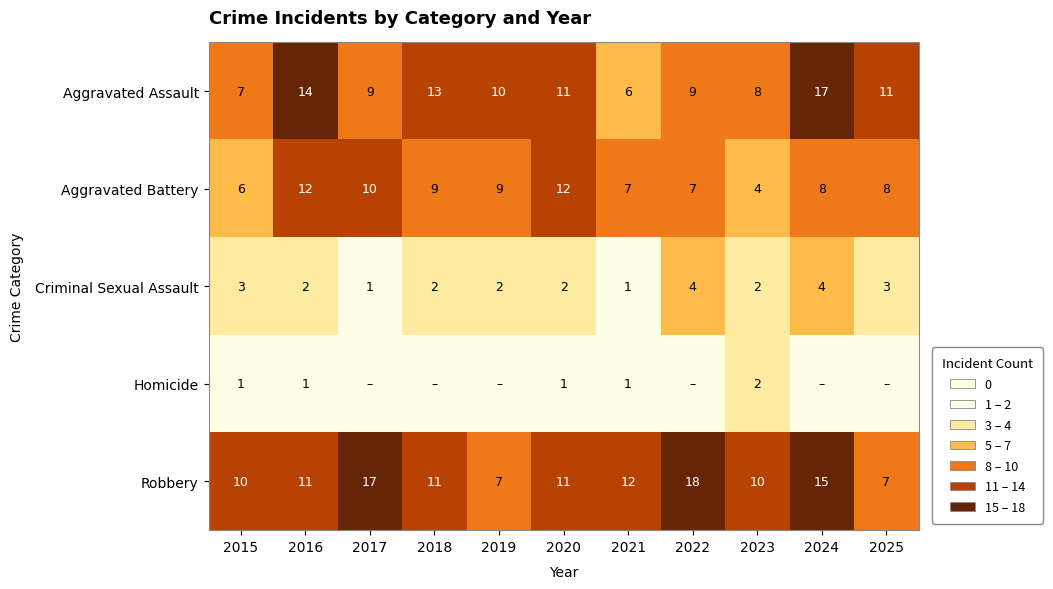

What is the total value across all series at 2020?

37